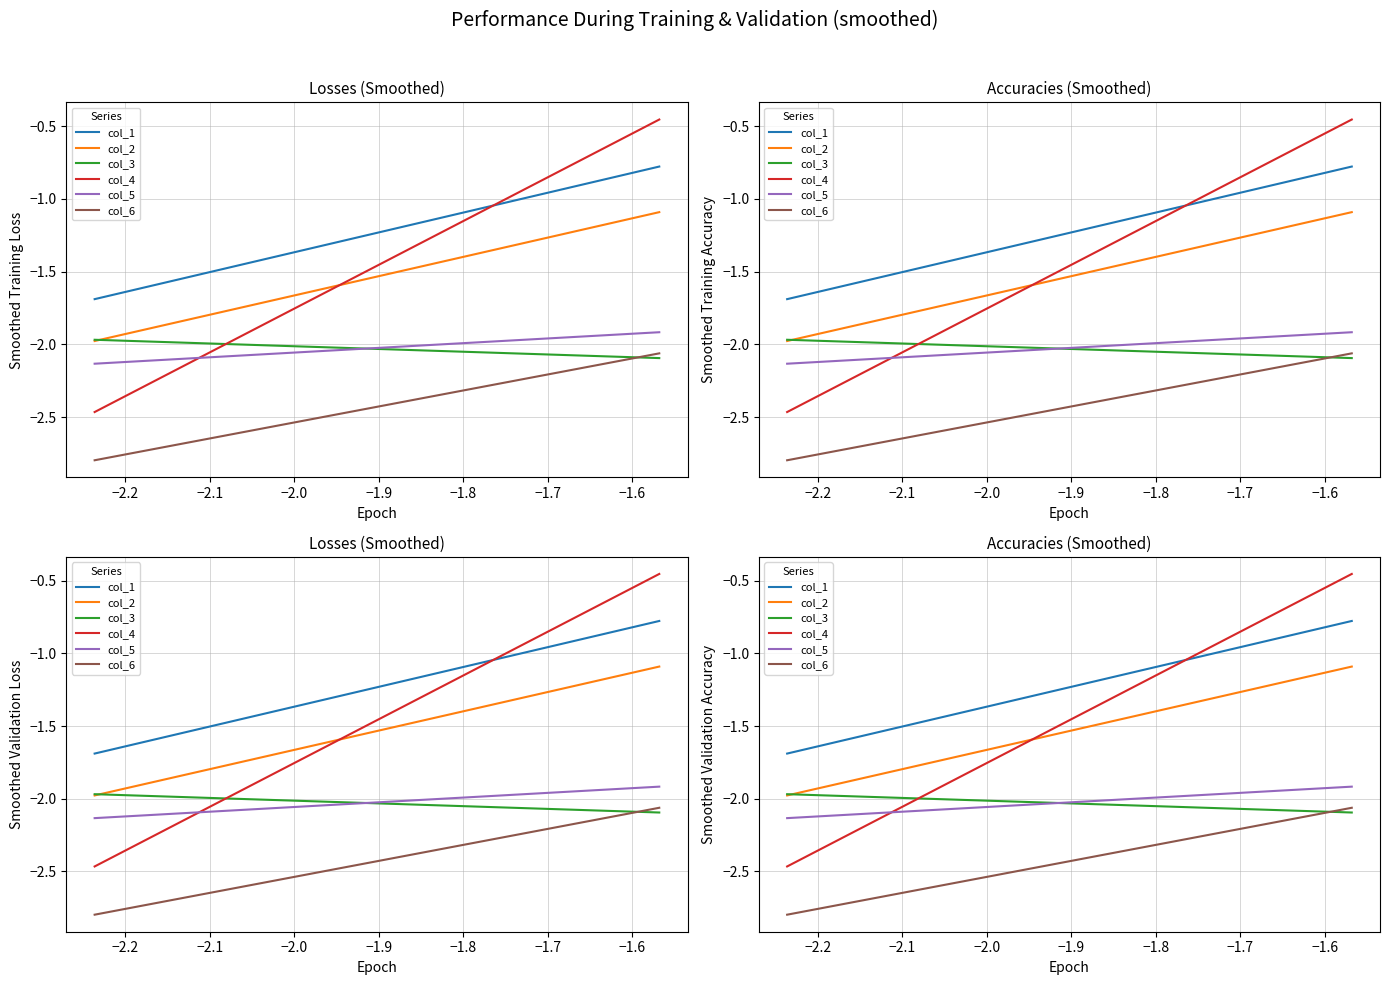

What are all the series names shown in the legend?

col_1, col_2, col_3, col_4, col_5, col_6